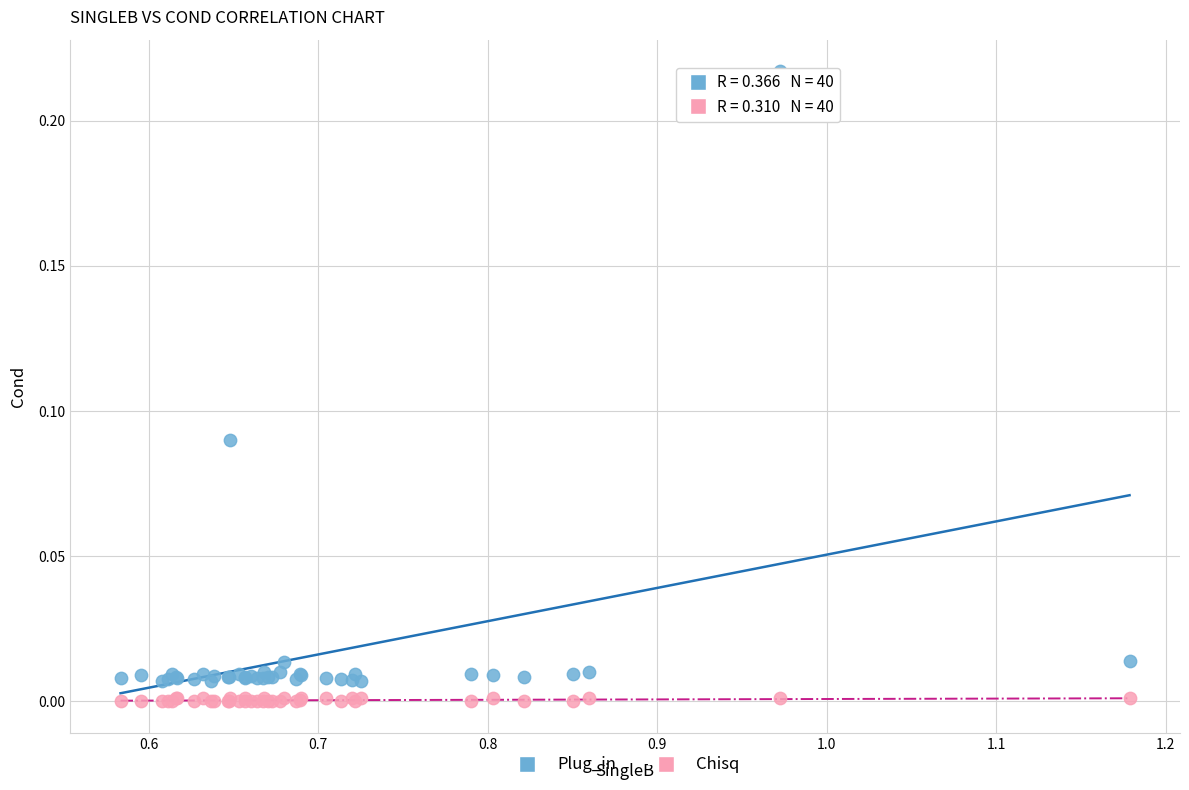

Which series has the largest Y range (max minus min)?

Plug_in